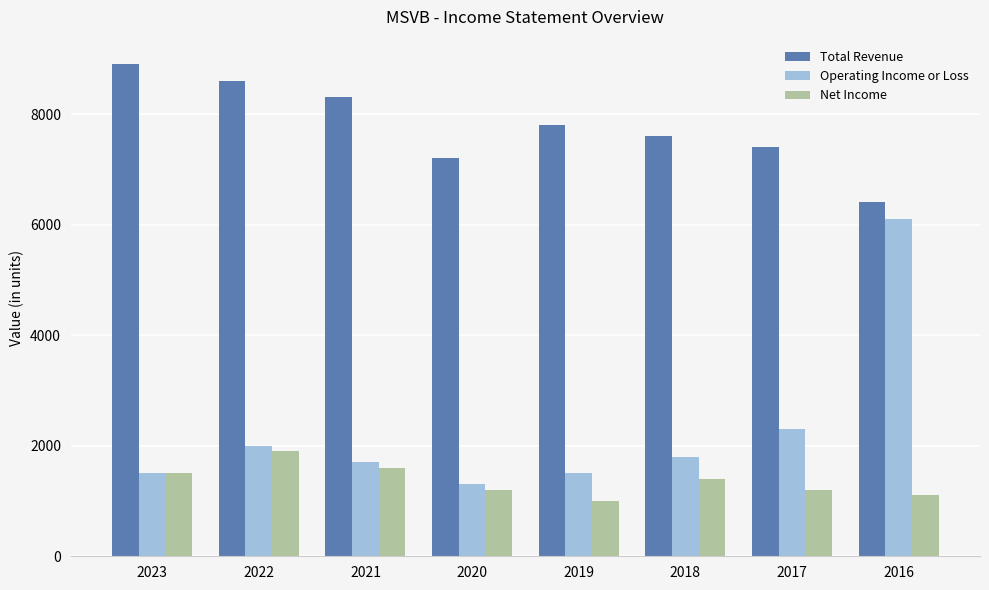

List the series in order of their peak value, lowest first.

Net Income, Operating Income or Loss, Total Revenue